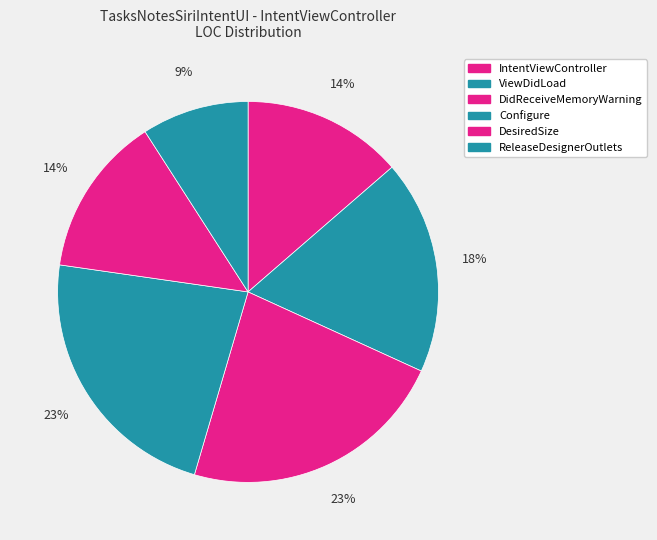

To the nearest percent, what is the average slice percentage?

17%